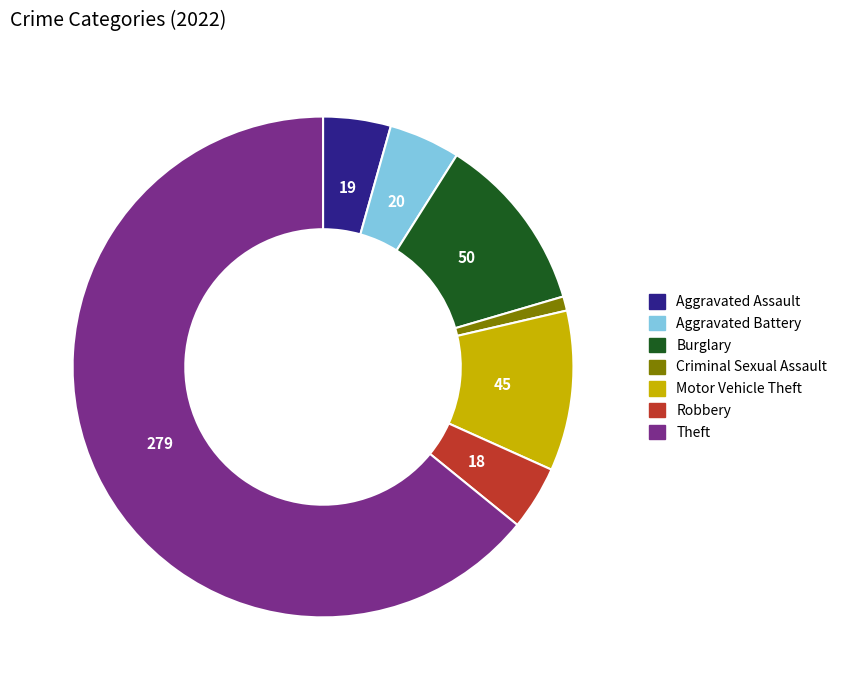

Is there a majority slice in this chart?

Yes